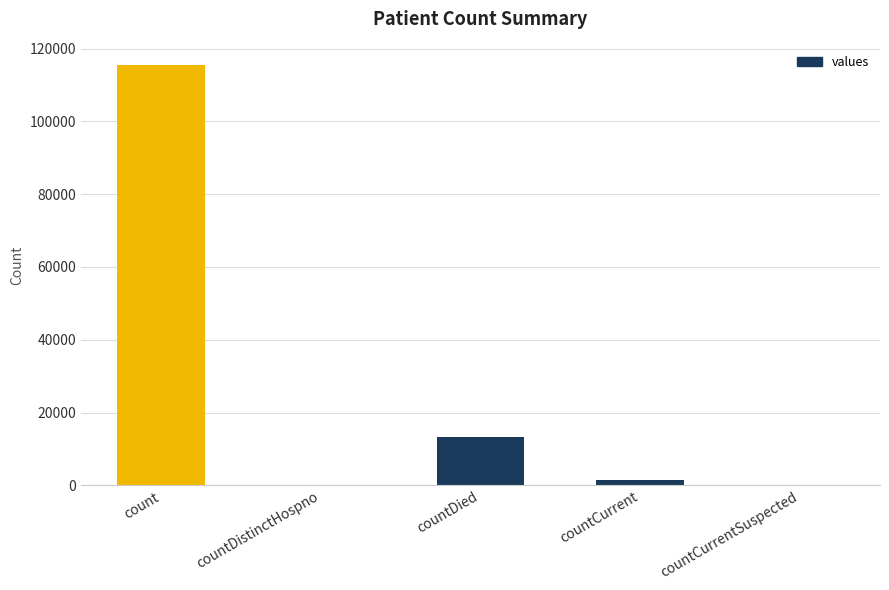

What is the sum of all values?

130105